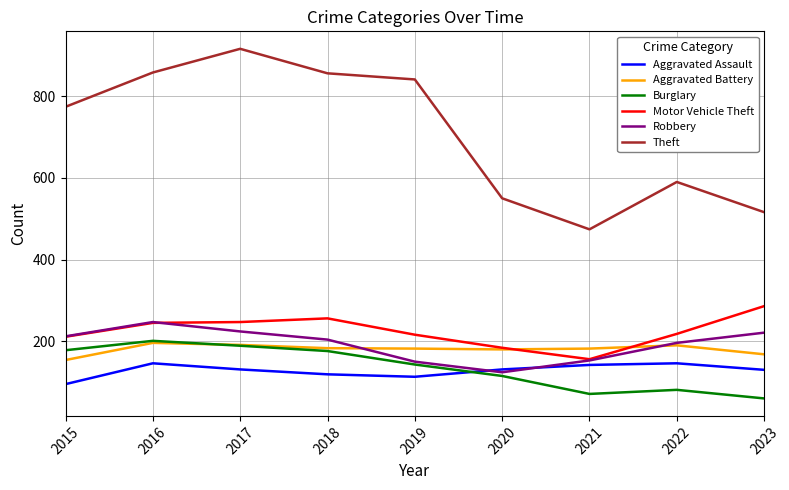

True or false: Aggravated Battery and Theft intersect in this chart.

False